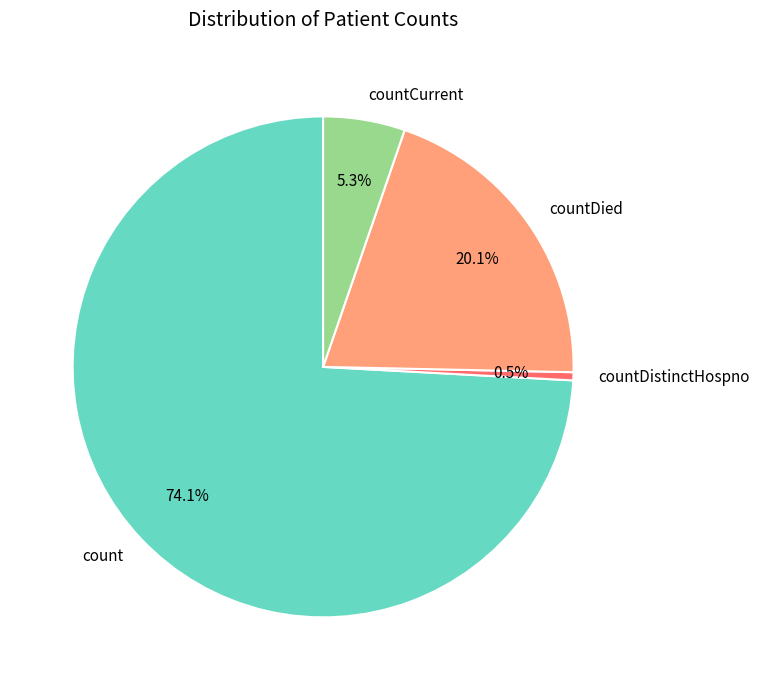

Do countCurrent and count together represent more than half of the pie?

Yes